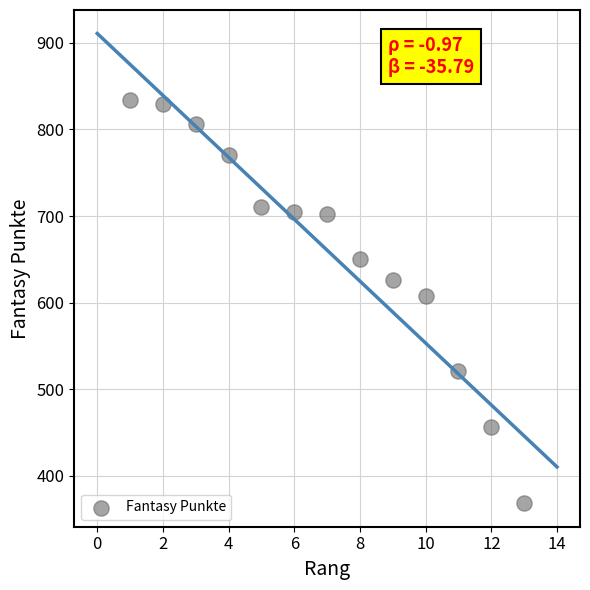

What is the range of Y values (max minus min)?

466